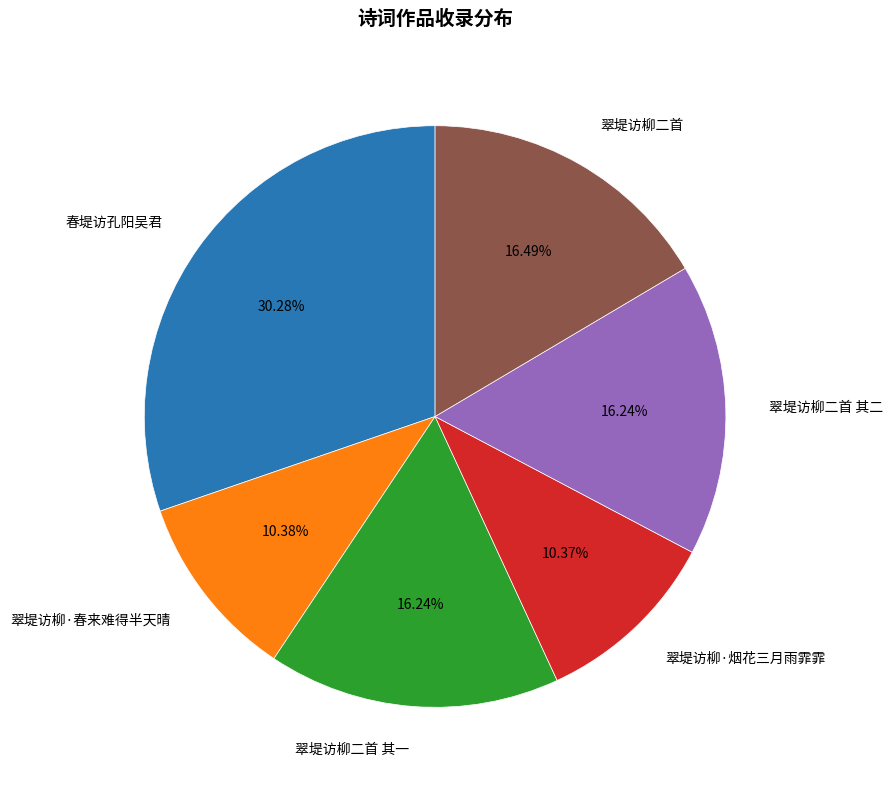

What percentage is the 翠堤访柳二首 其二 slice, to the nearest percent?

16%